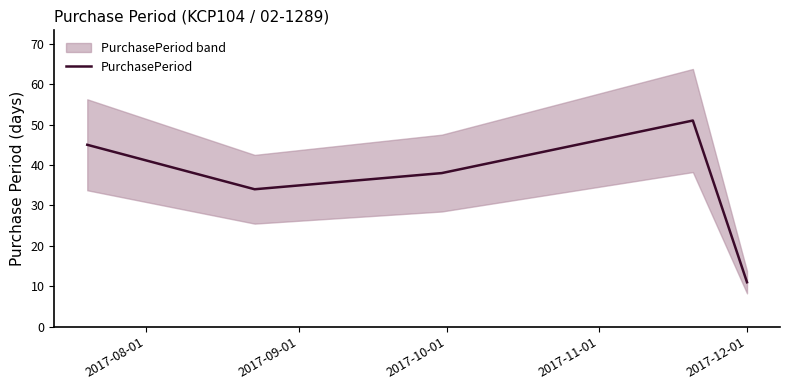

How many values exceed 38?

2